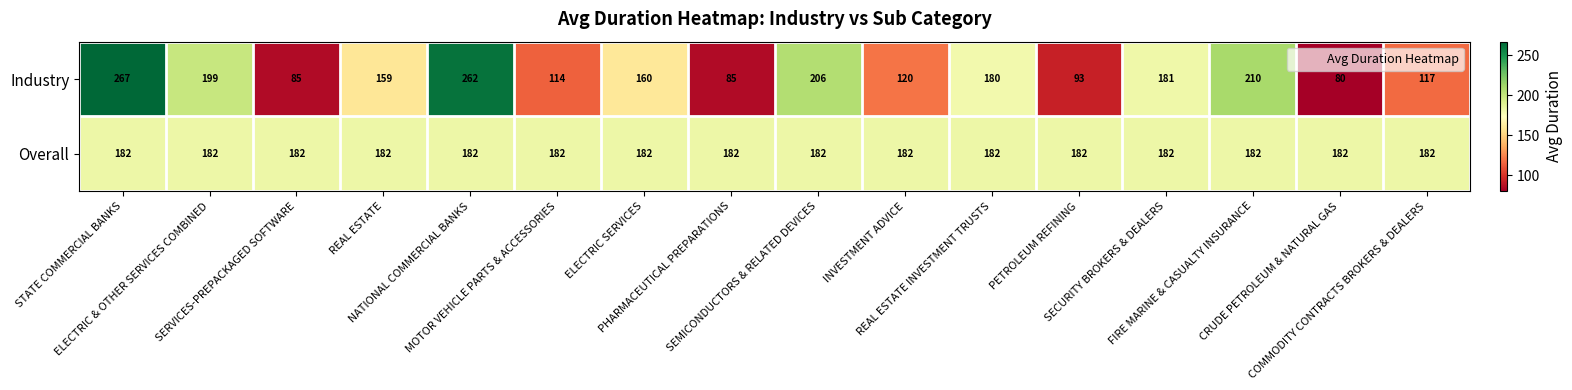

At which category is the sum across all series the highest?

STATE COMMERCIAL BANKS